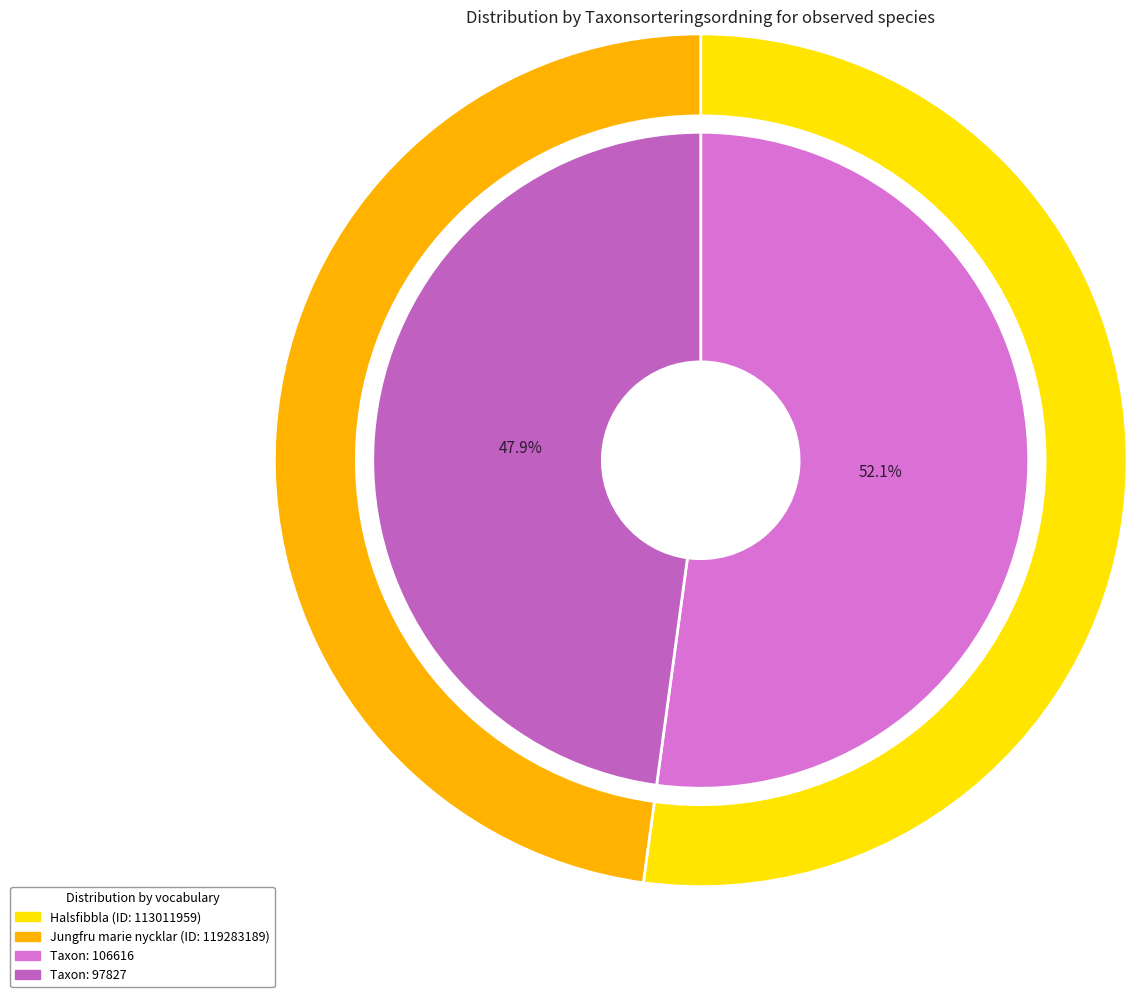

How many slices are in this pie chart?

2